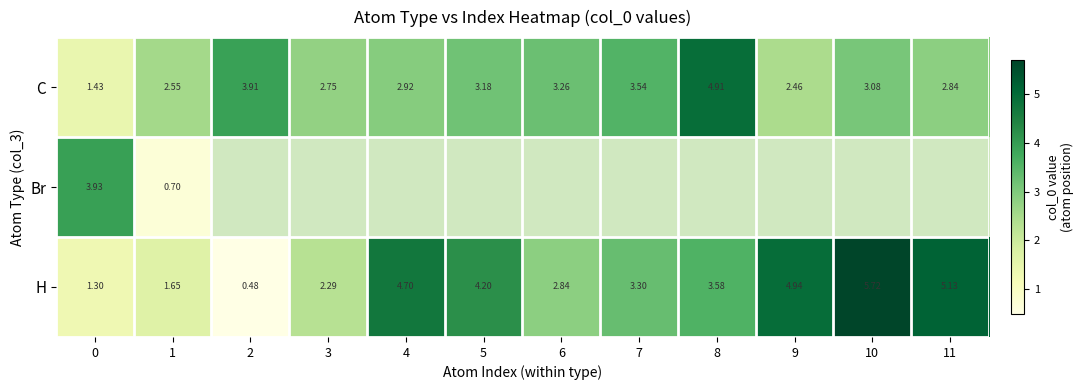

At 1, list the series in order from largest to smallest.

C, H, Br